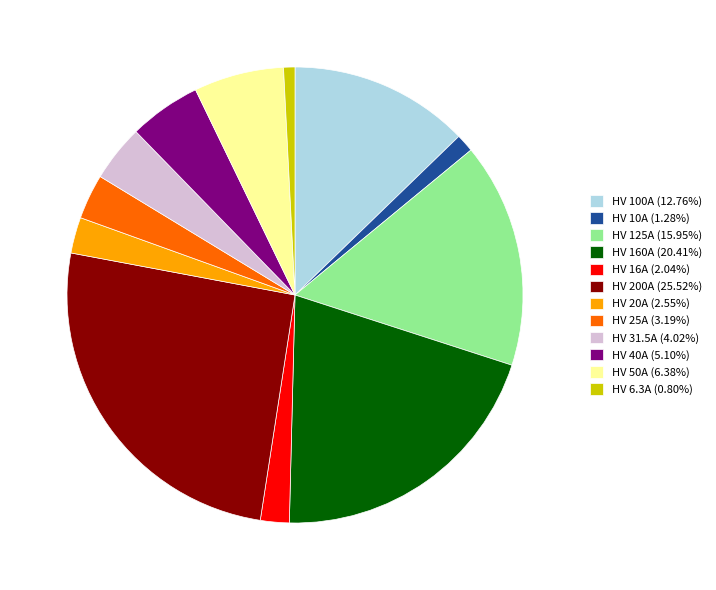

Does HV 200A represent more than half of the total?

No